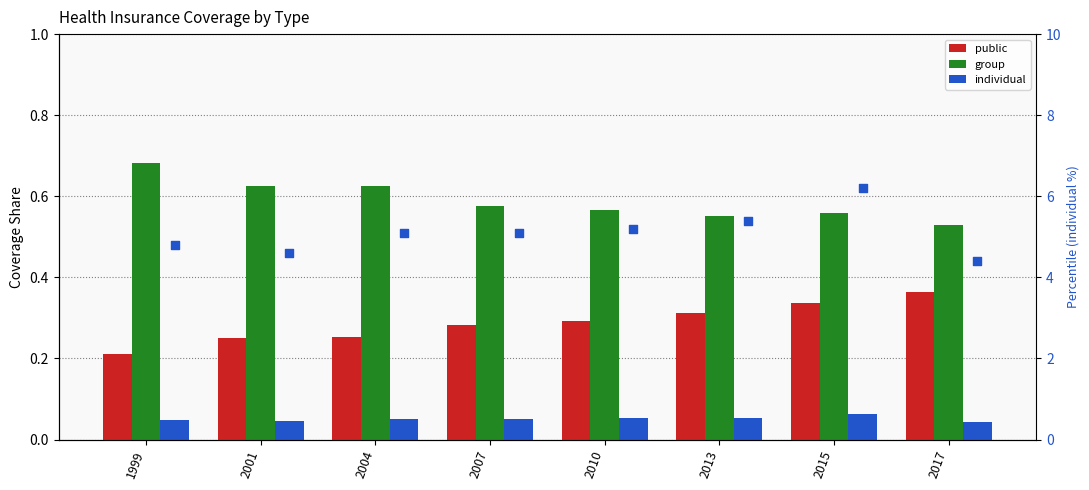

Which series reaches the minimum Y coordinate?

individual